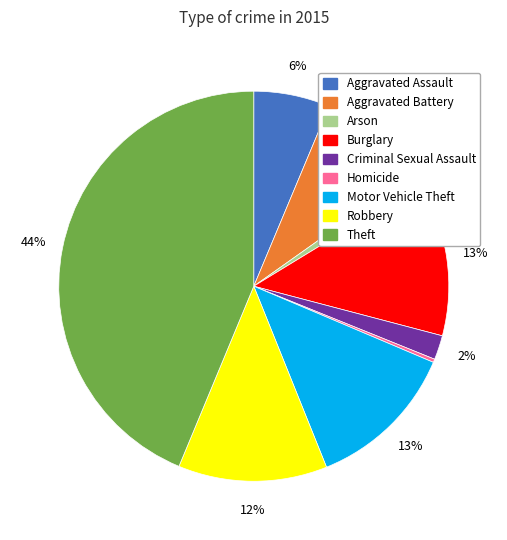

To the nearest percent, what is the combined percentage of Burglary and Theft?

57%